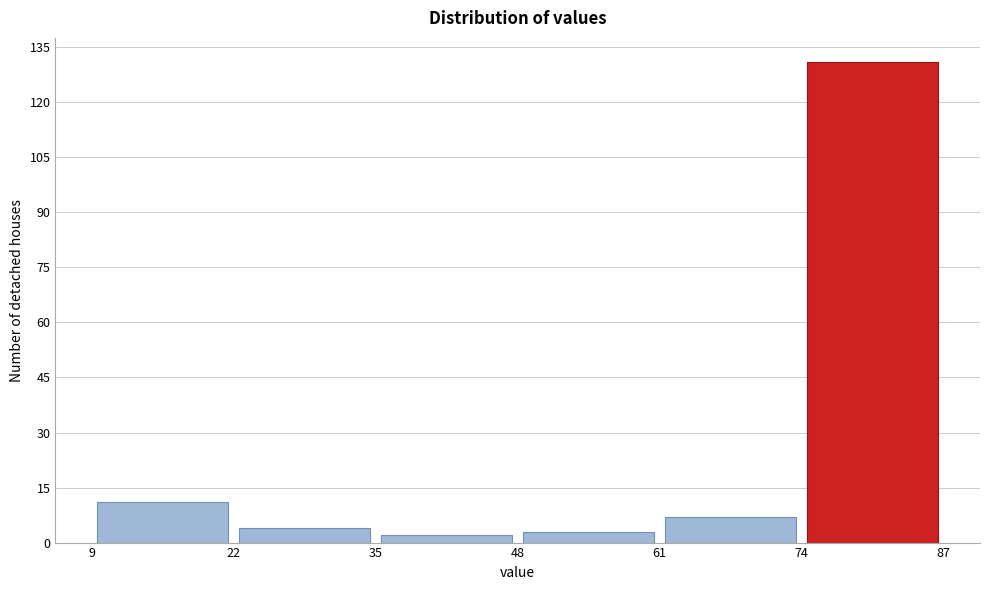

Over which range of the x-axis is the bar tallest?

74 to 87